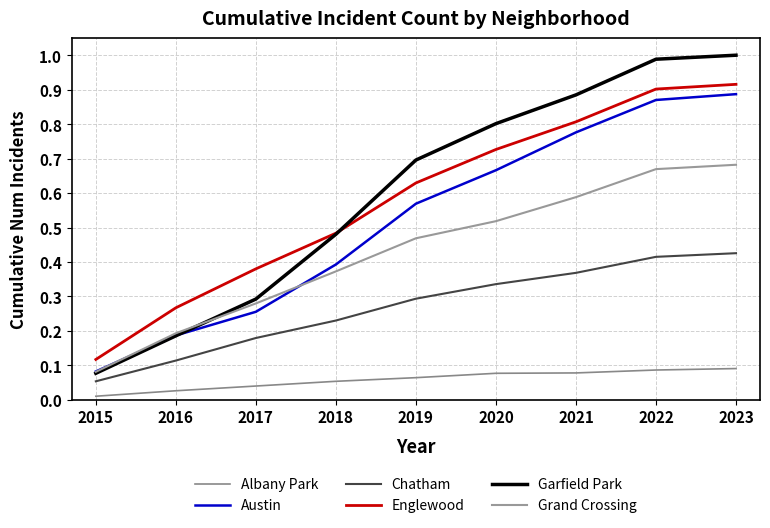

At which label does Grand Crossing reach its peak?

2023